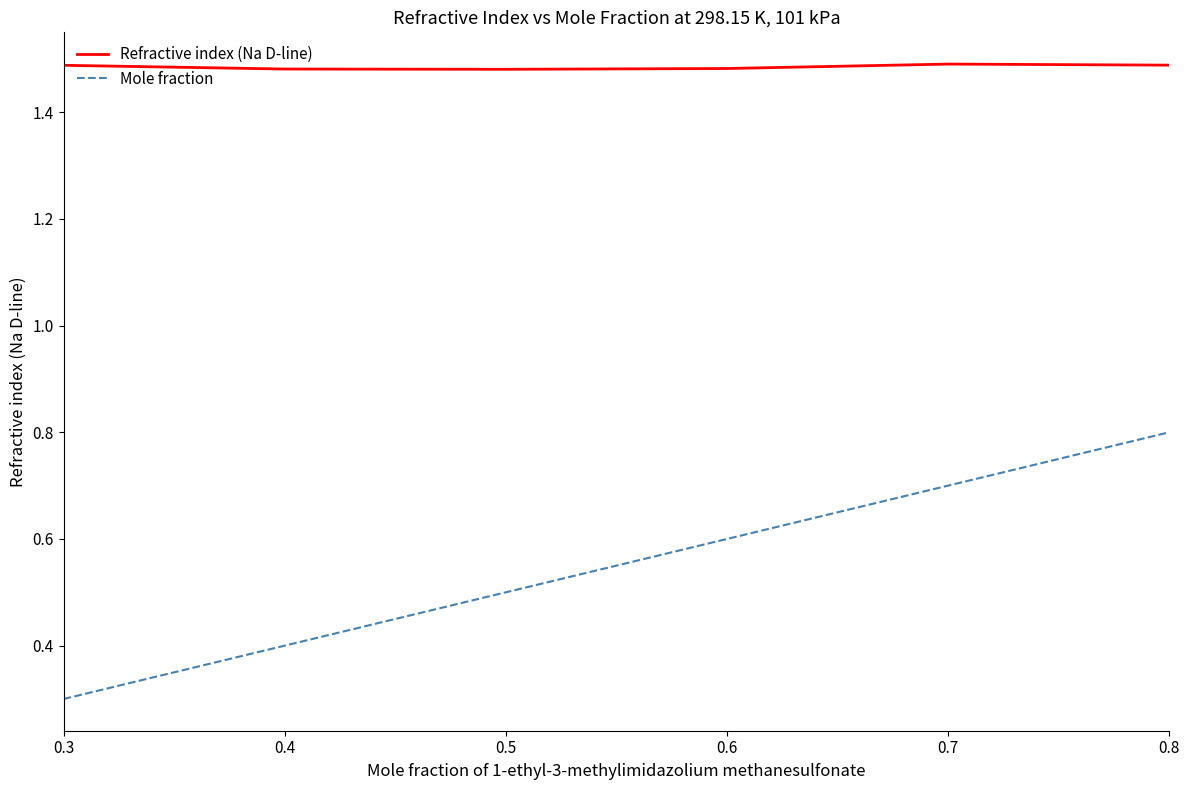

True or false: Mole fraction and Refractive index (Na D-line) cross at least once.

False